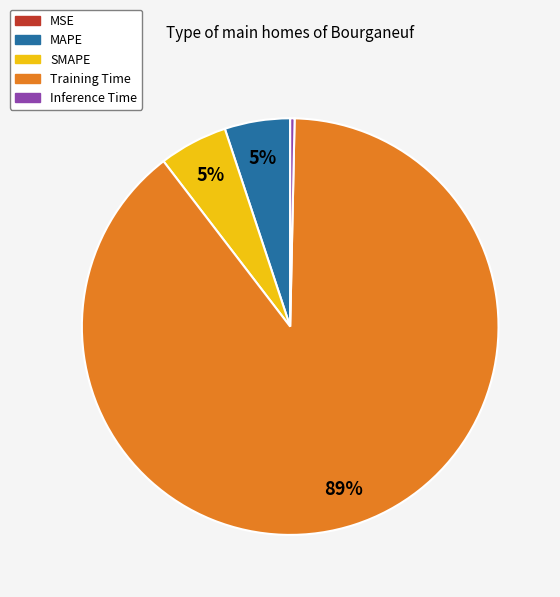

Does any single category account for the majority?

Yes